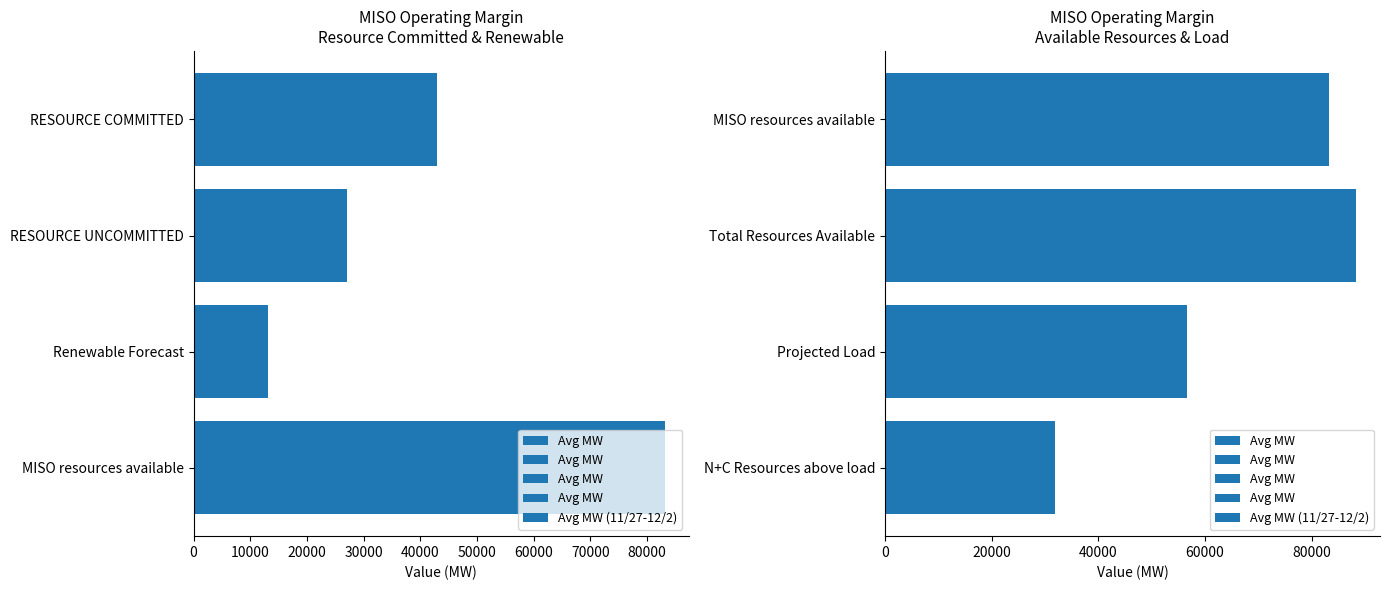

The value at N+C Resources above load is 31840.1. True or false?

True